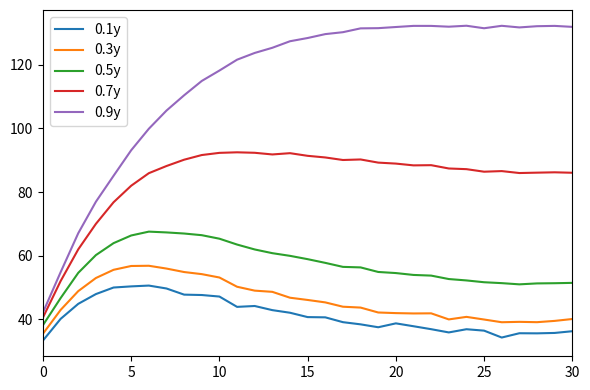

How many lines are shown in the chart?

5